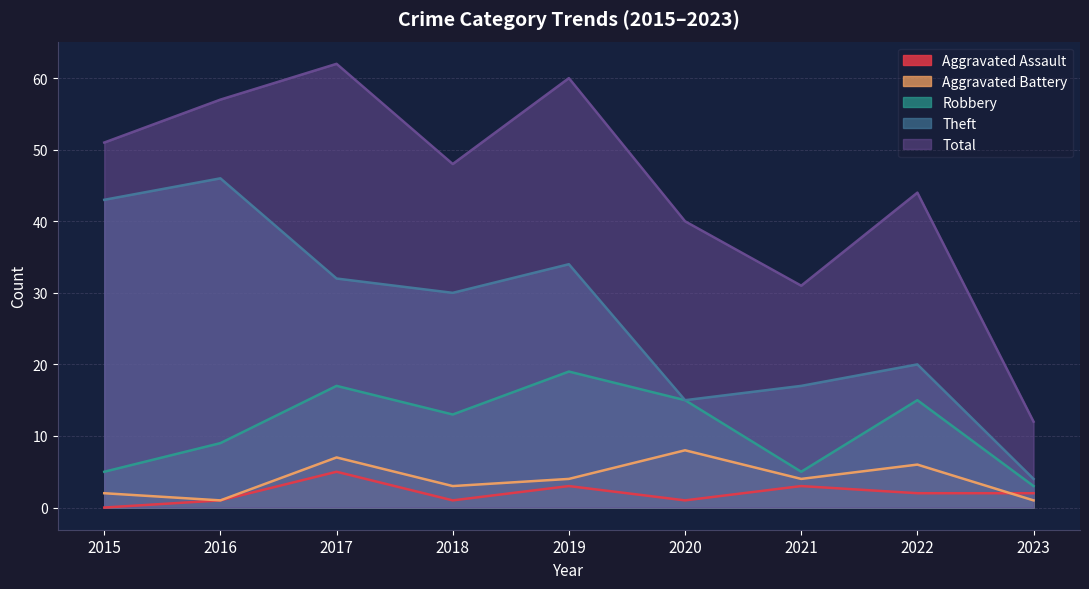

Which series has the widest spread of values?

Total